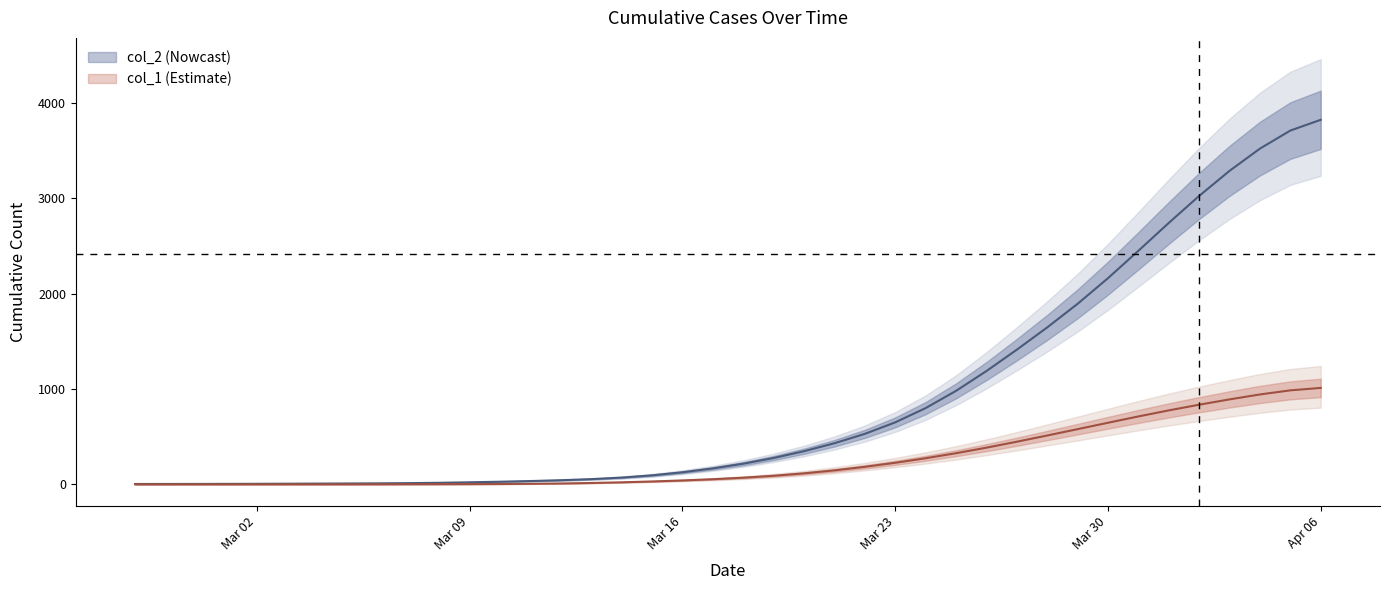

What is the sum of the col_2 values at 2020-03-02 and 2020-03-28?

1649.8